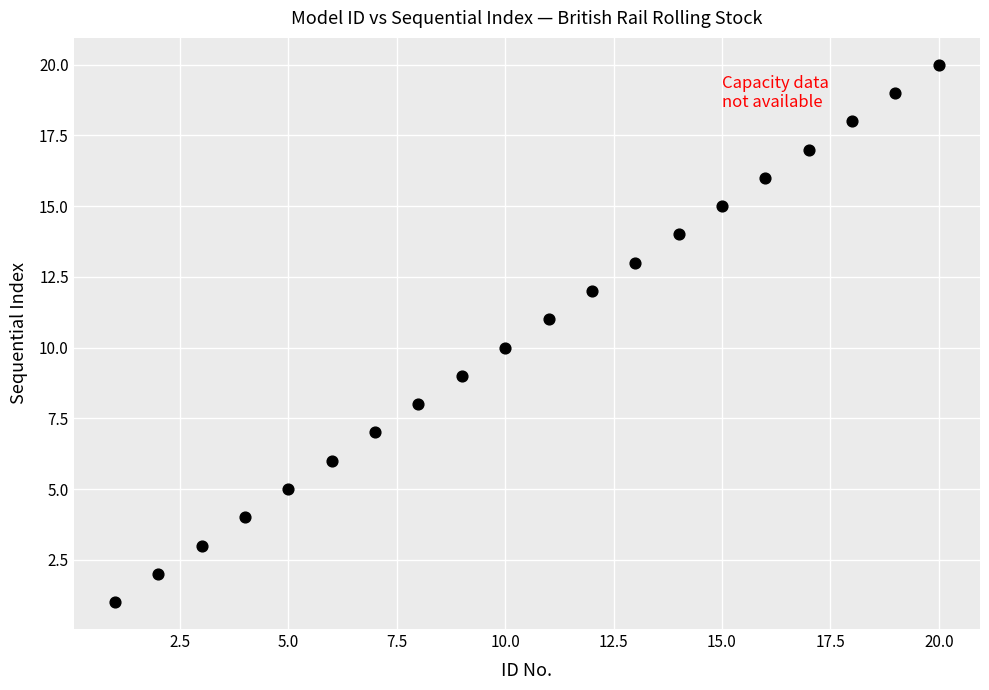

What is the range of Y values (max minus min)?

19